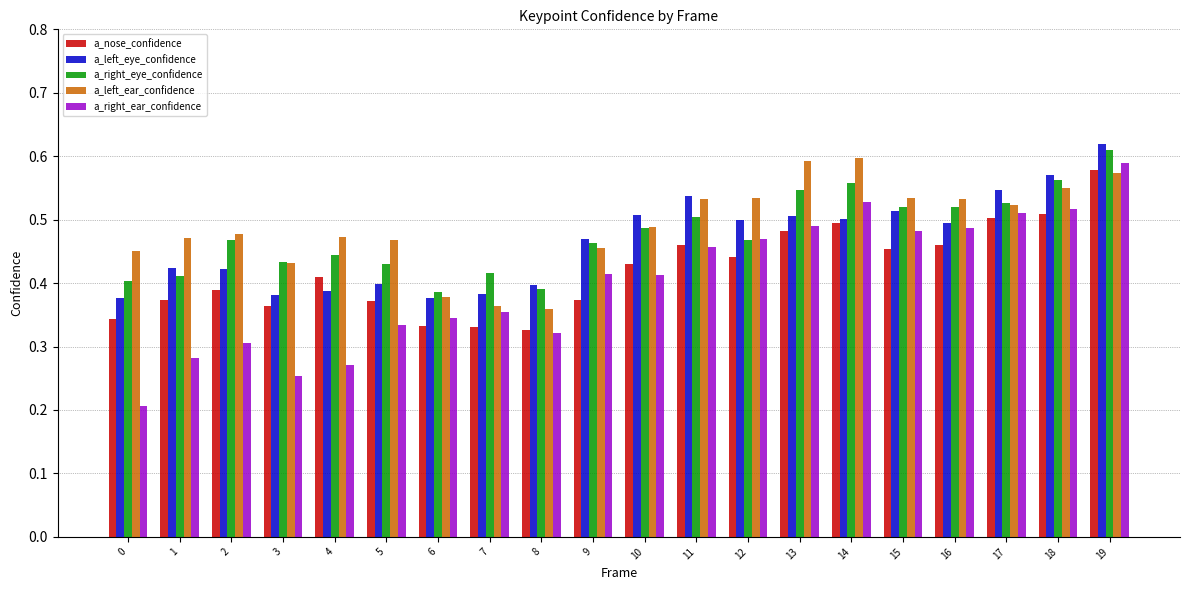

Which series has the widest spread of values?

a_right_ear_confidence